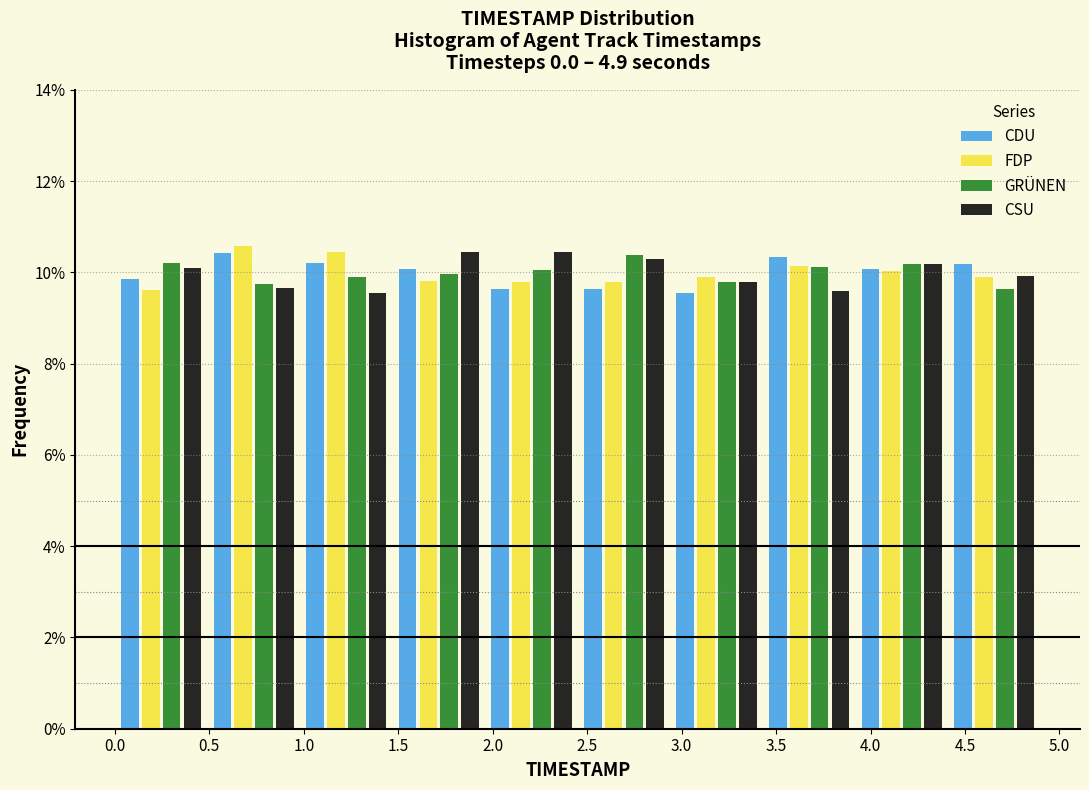

Reading left to right, transcribe this chart: for each range on the x-axis, give the height of each series' bar. Neither the bar edges nor the heights are printed on the chart, so give them approximately, as read against the axes.

0.00 to 0.49: CDU=9.8	FDP=9.6	GRÜNEN=10.2	CSU=10.0
0.49 to 0.98: CDU=10.4	FDP=10.6	GRÜNEN=9.8	CSU=9.6
0.98 to 1.47: CDU=10.2	FDP=10.4	GRÜNEN=9.8	CSU=9.6
1.47 to 1.96: CDU=10.0	FDP=9.8	GRÜNEN=10.0	CSU=10.4
1.96 to 2.45: CDU=9.6	FDP=9.8	GRÜNEN=10.0	CSU=10.4
2.45 to 2.94: CDU=9.6	FDP=9.8	GRÜNEN=10.4	CSU=10.2
2.94 to 3.43: CDU=9.6	FDP=10.0	GRÜNEN=9.8	CSU=9.8
3.43 to 3.92: CDU=10.4	FDP=10.2	GRÜNEN=10.2	CSU=9.6
3.92 to 4.41: CDU=10.0	FDP=10.0	GRÜNEN=10.2	CSU=10.2
4.41 to 4.90: CDU=10.2	FDP=9.8	GRÜNEN=9.6	CSU=10.0